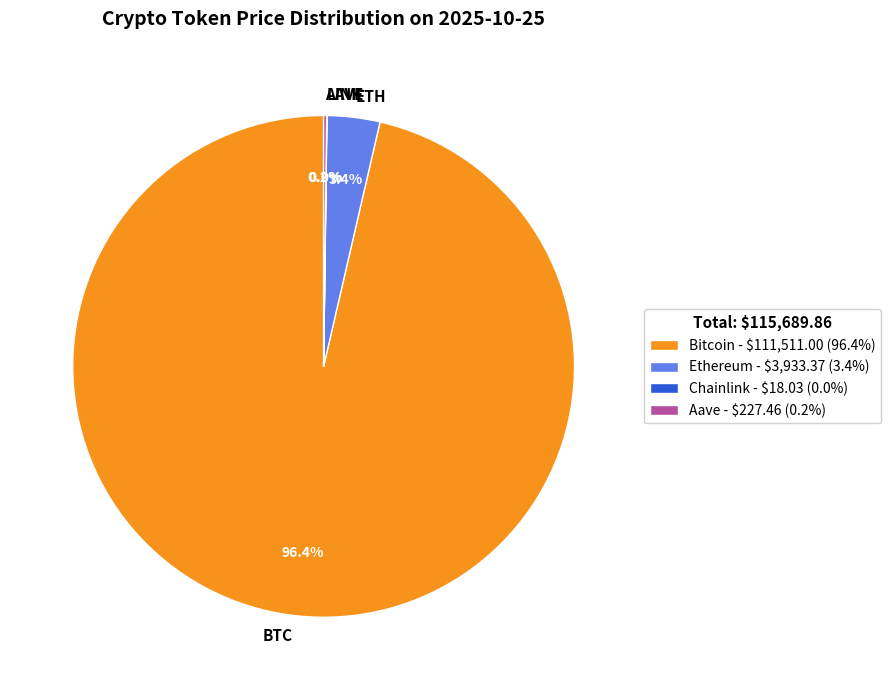

Does BTC represent more than half of the total?

Yes